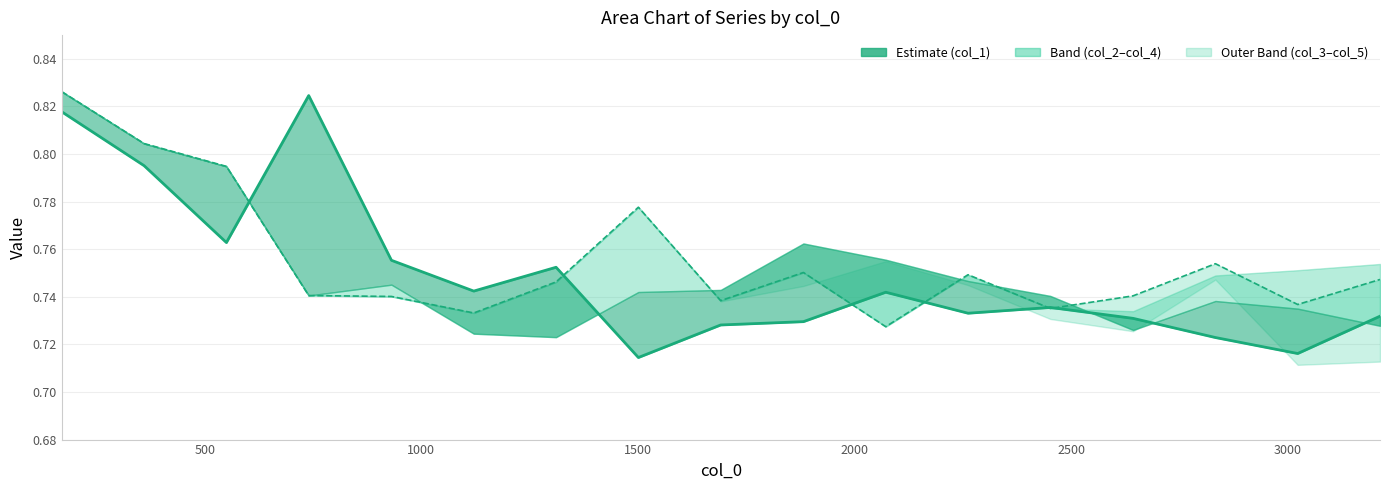

What is the lowest value of the col_5 series?

0.7